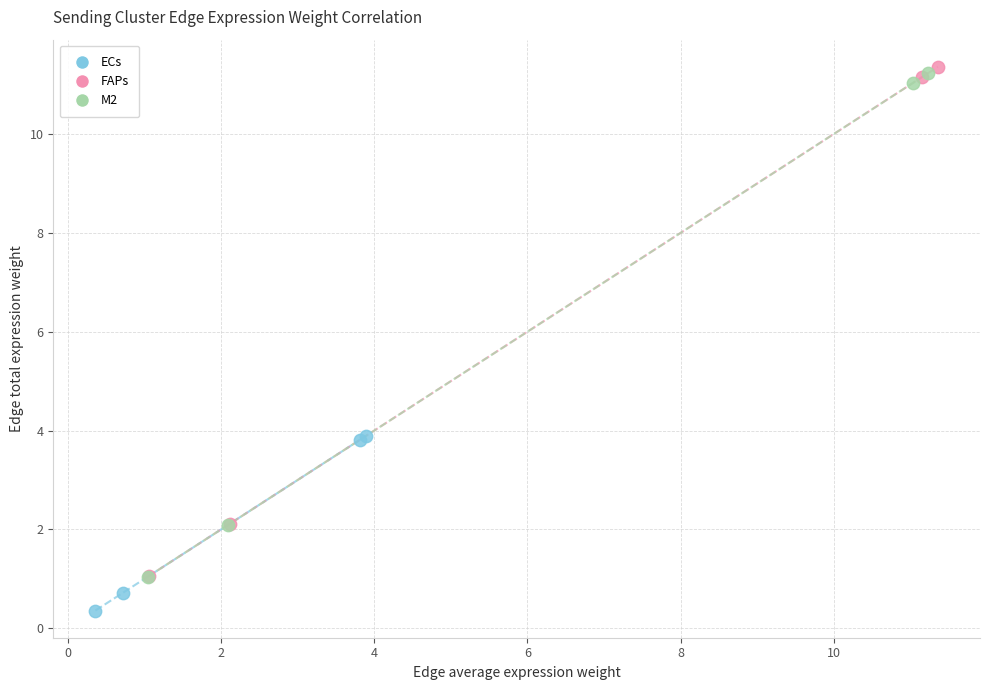

Which series contains the lowest Y value?

ECs